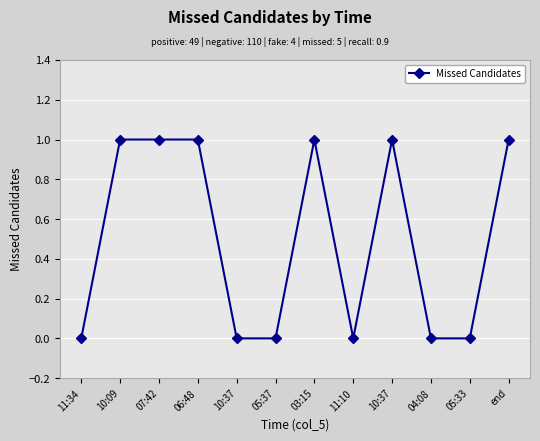

What is the difference between the second highest and second lowest values?

1